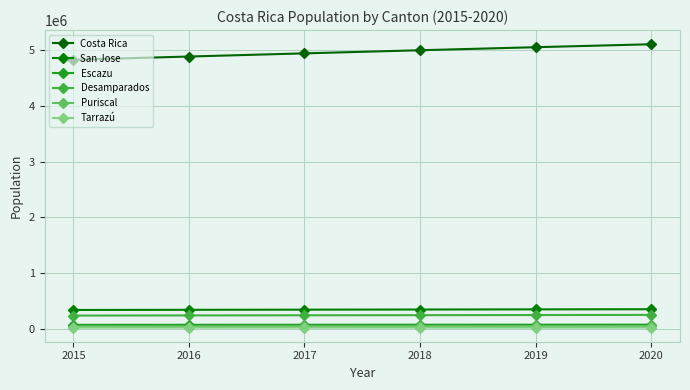

Reading left to right, transcribe all the data shown in this chart.

Costa Rica: 4832227	4890372	4947481	5003393	5057999	5111221
San Jose: 333980	336792	339581	342188	344851	347398
Escazu: 66652	67362	68050	68728	69394	70054
Desamparados: 233360	235863	238312	240671	242983	245208
Puriscal: 36272	36638	36987	37345	37668	37983
Tarrazú: 17783	17944	18102	18264	18399	18535